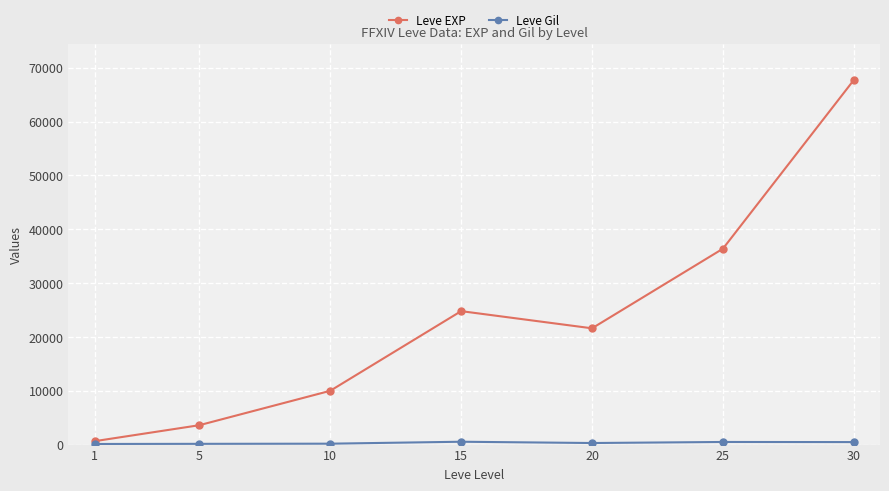

How many interior local valleys does the Leve EXP series have?

1